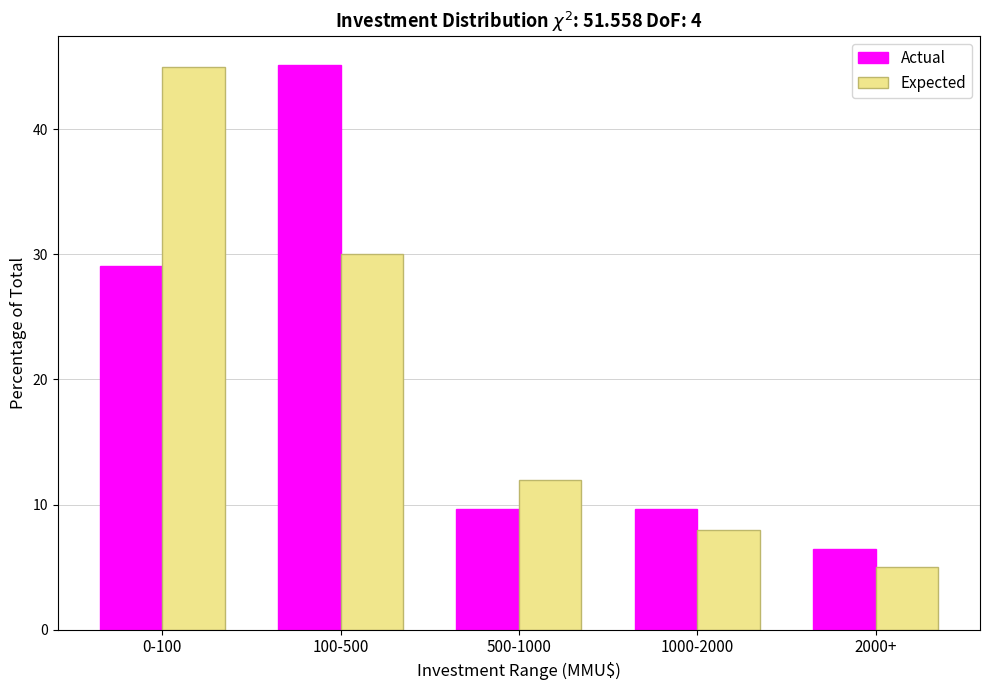

Reading left to right, list all the values displayed in this chart.

Actual: 29.0	45.2	9.7	9.7	6.5
Expected: 45.0	30.0	12.0	8.0	5.0